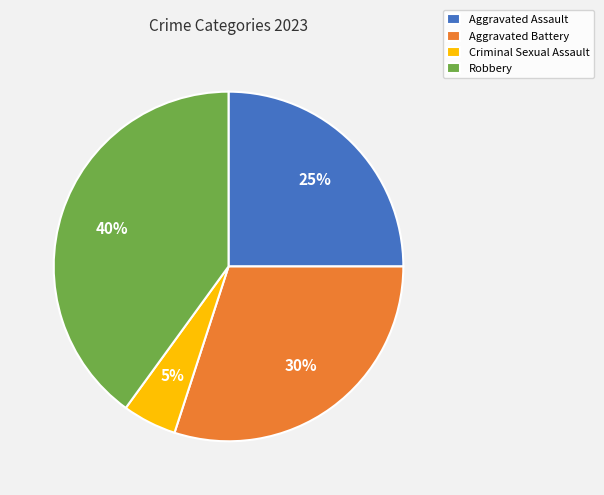

Rank the categories by value from lowest to highest.

Criminal Sexual Assault, Aggravated Assault, Aggravated Battery, Robbery